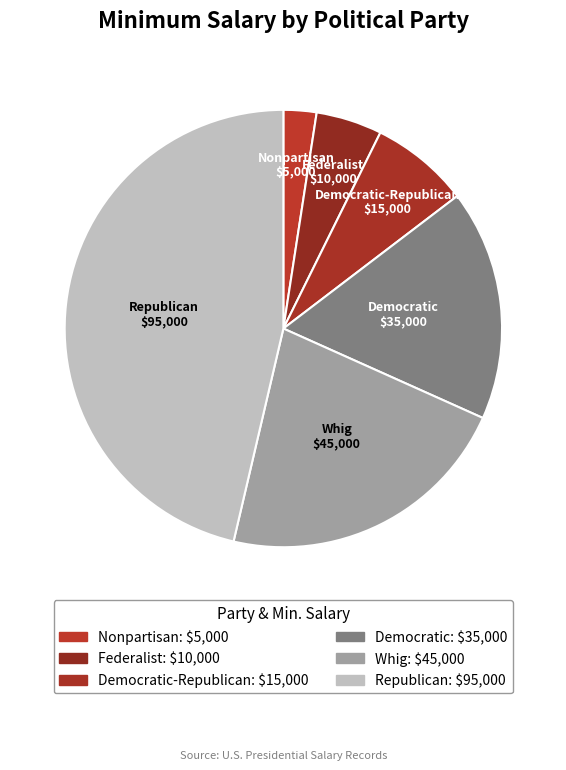

Approximately how many times larger is the value at Republican compared to Democratic?

2.7